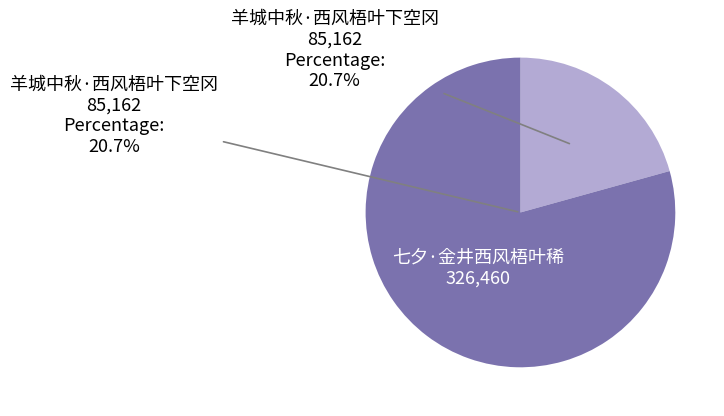

What is the majority slice?

七夕·金井西风梧叶稀